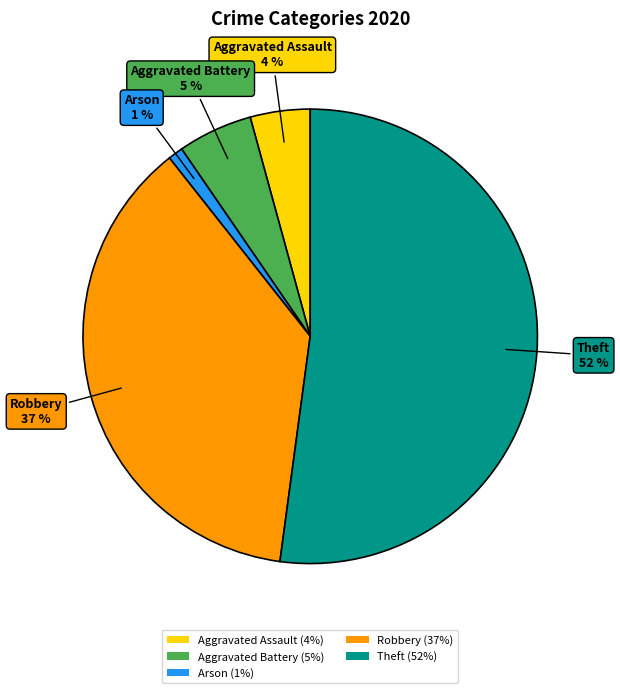

How many slices are in this pie chart?

5